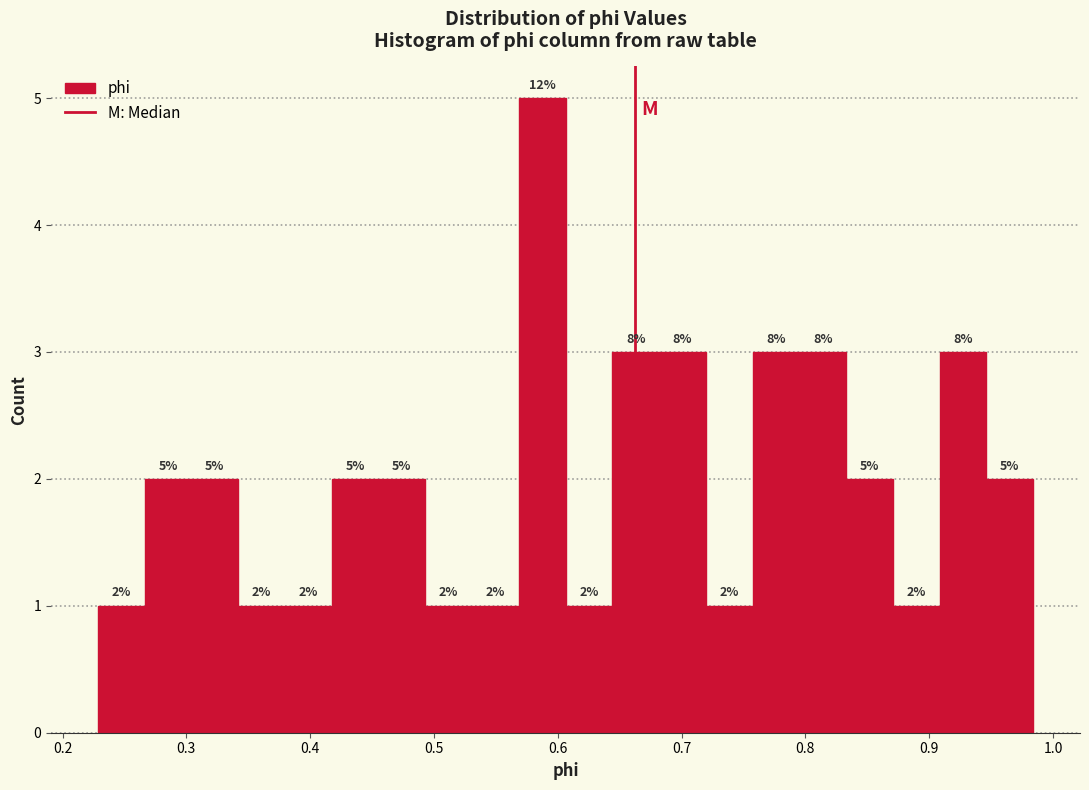

Read against the x-axis, roughly where is the centre of the tallest bar?

0.59